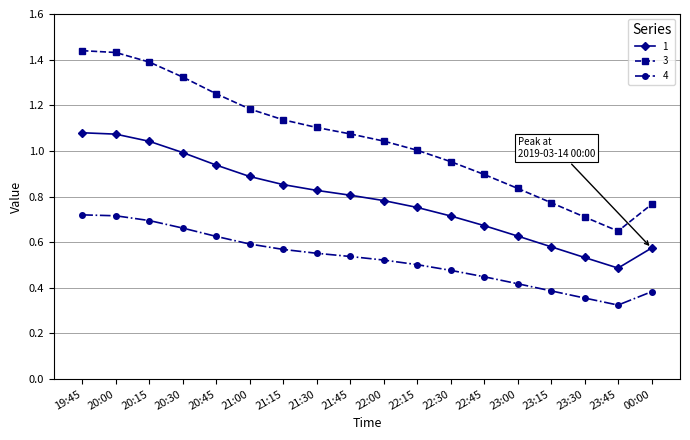

What position from the right is 20:15?

16